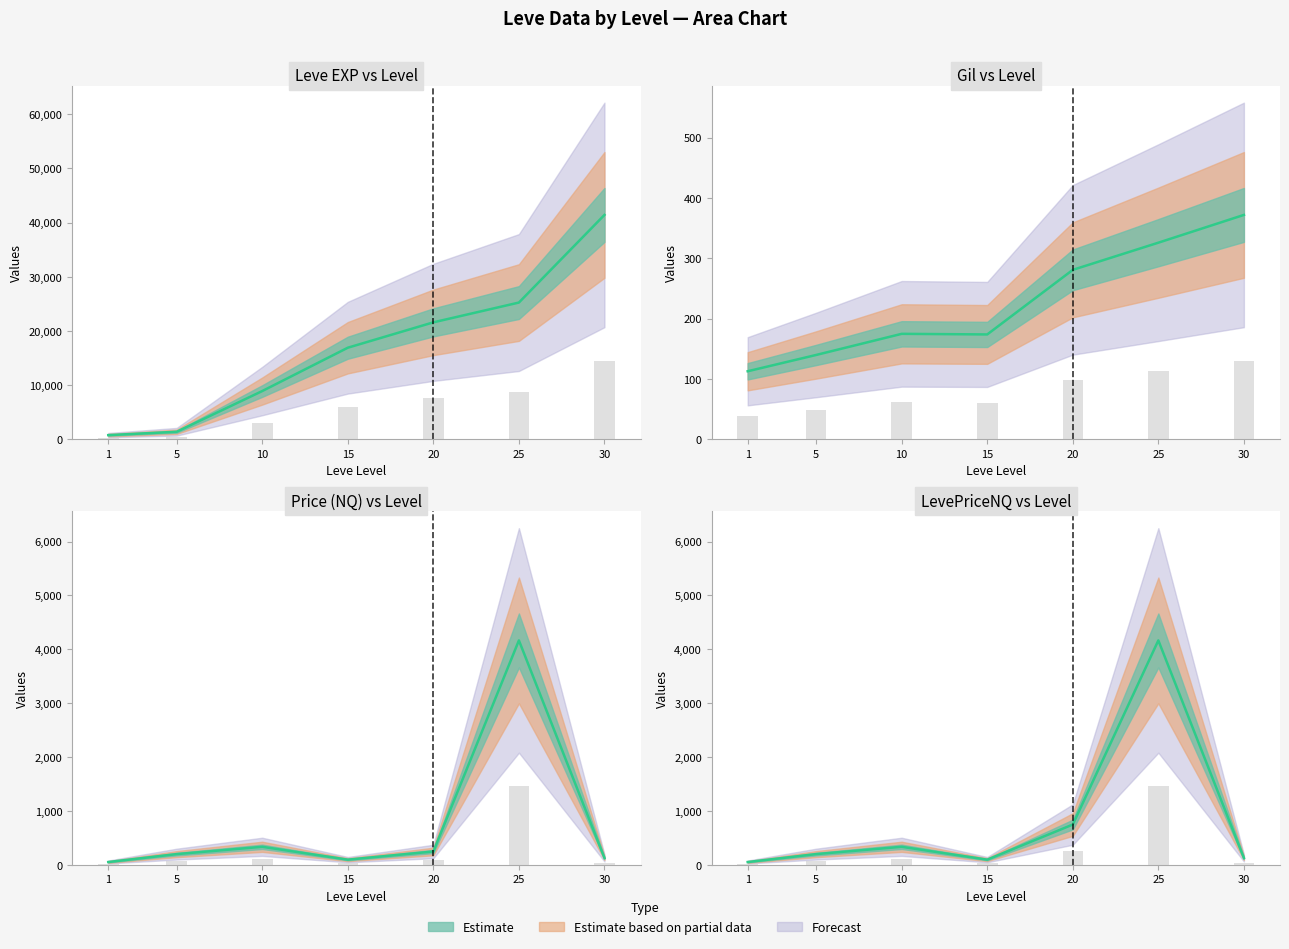

At which category does the chart reach its minimum across all series?

1